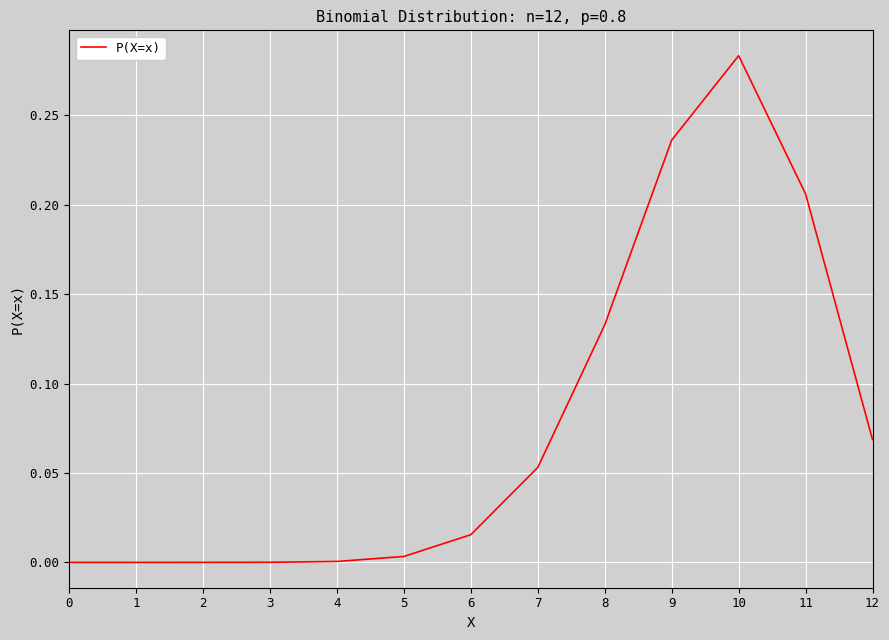

Does the chart display data point markers on the line(s)?

No